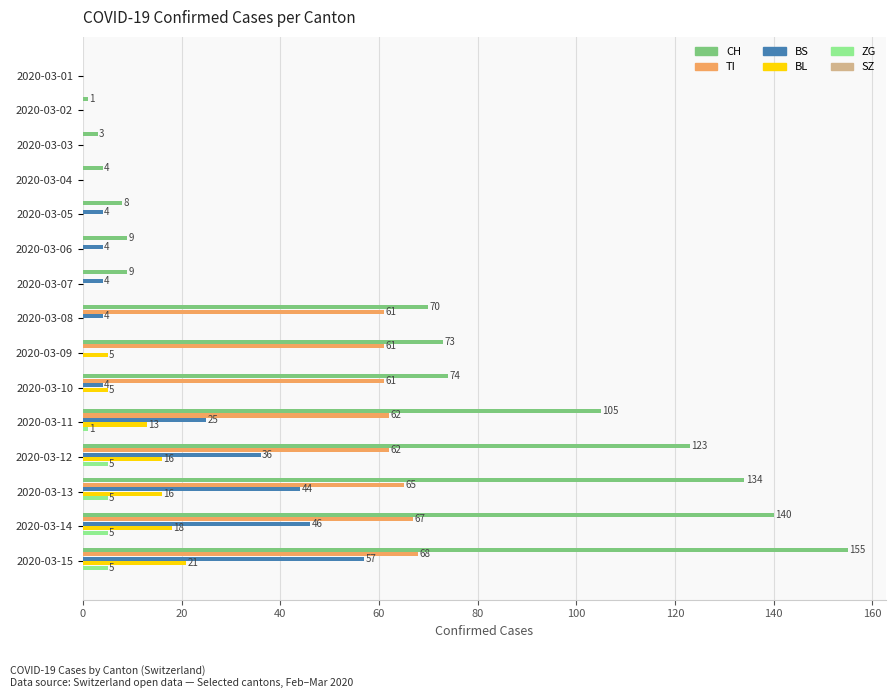

Read the BL value at 2020-03-09.

5